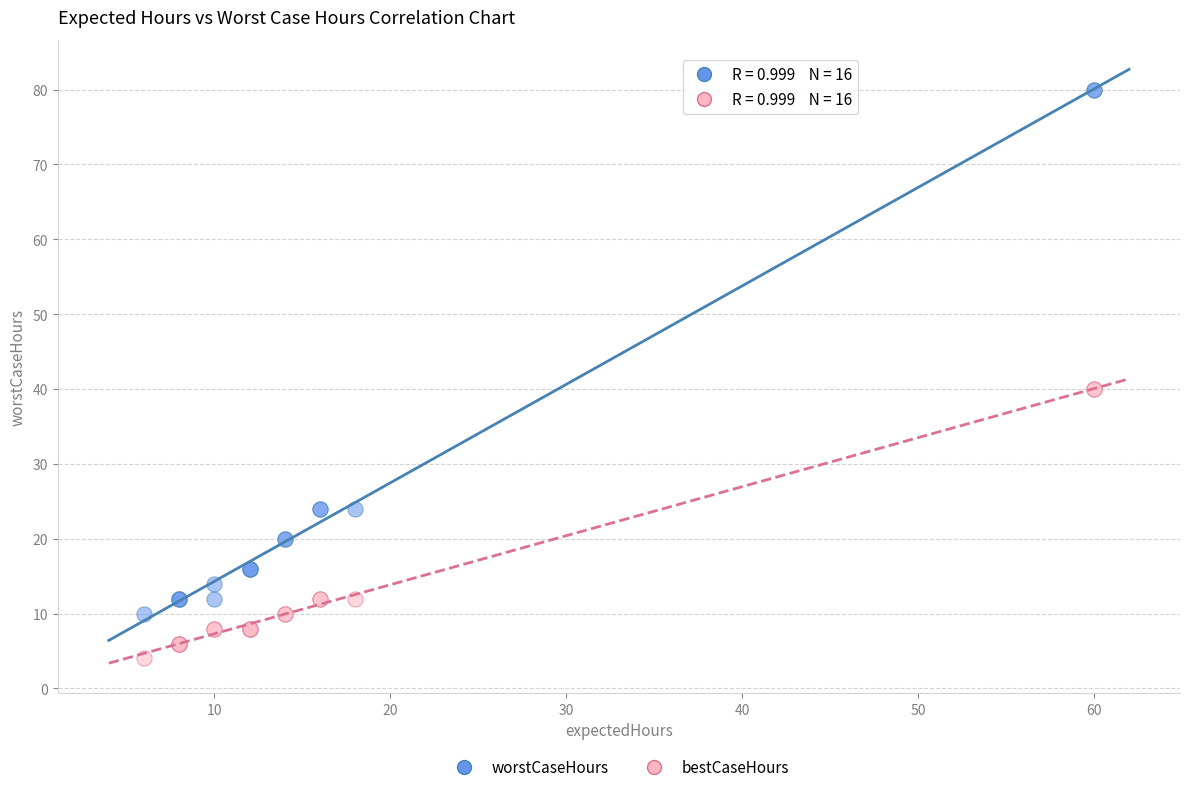

What are all the series names shown in the legend?

worstCaseHours, bestCaseHours